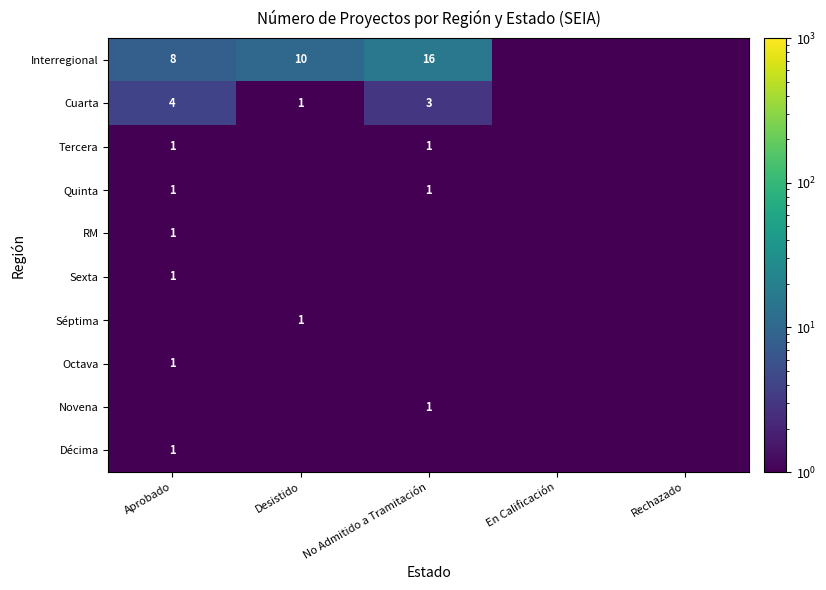

The value of Décima at Aprobado is 1.0. True or false?

True